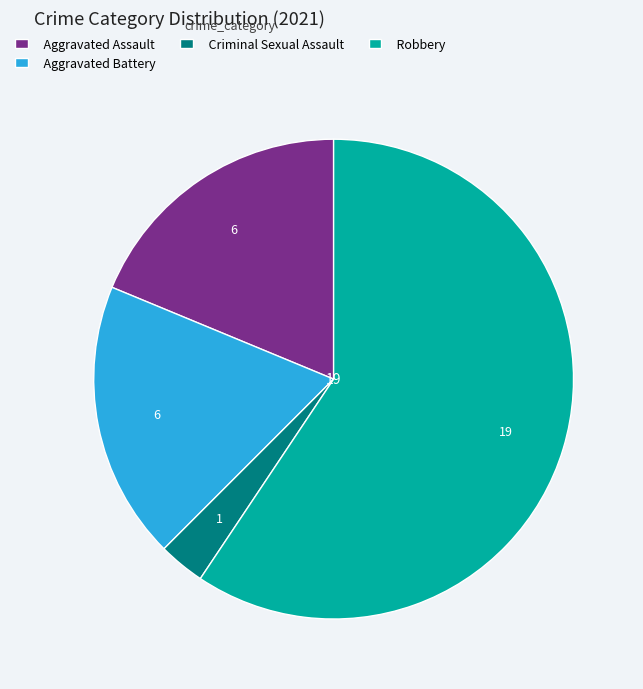

Between Criminal Sexual Assault and Robbery, which is larger?

Robbery